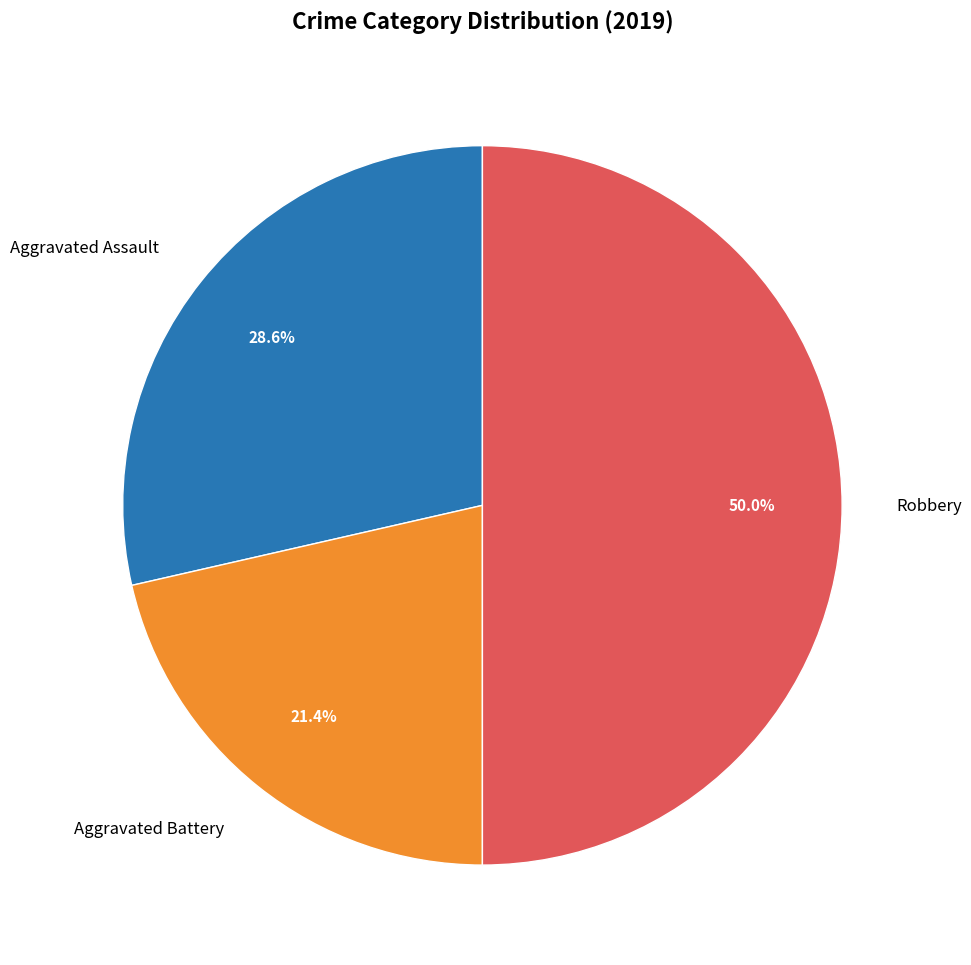

Rank the categories by value from lowest to highest.

Aggravated Battery, Aggravated Assault, Robbery